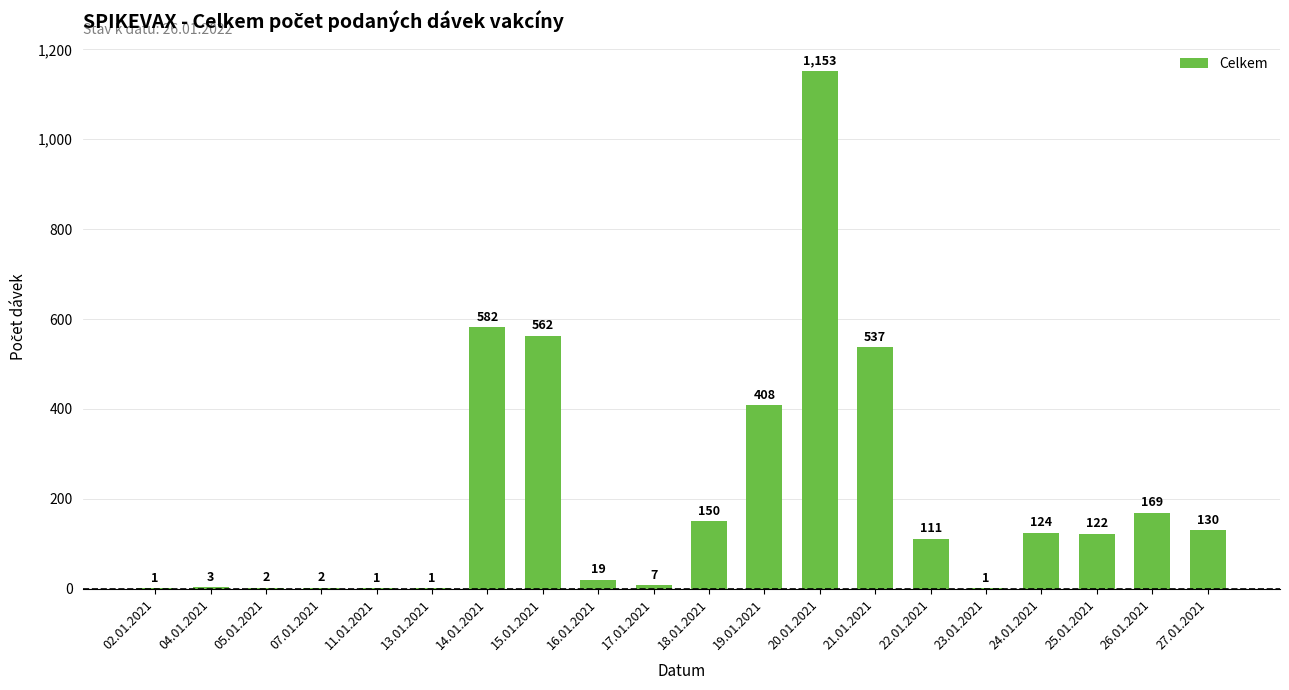

Are the bars grouped side by side (vs. stacked)?

No